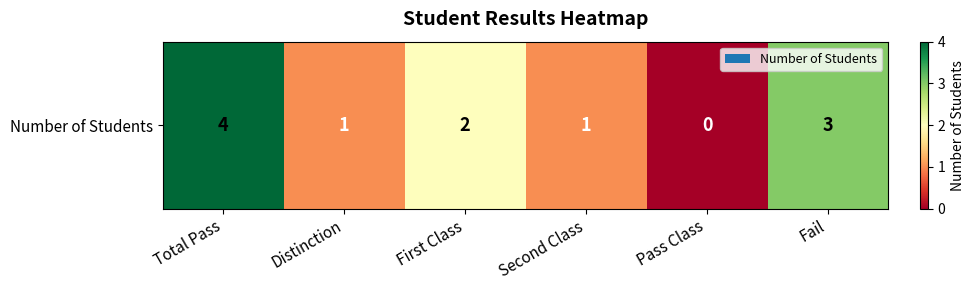

Which label corresponds to the smallest value in the chart?

Pass Class